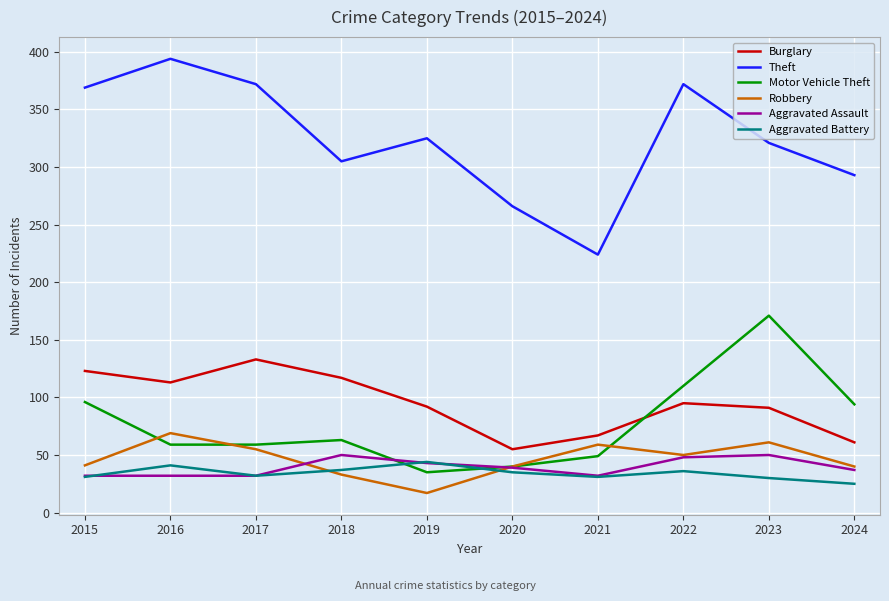

What is the greatest value displayed?

394